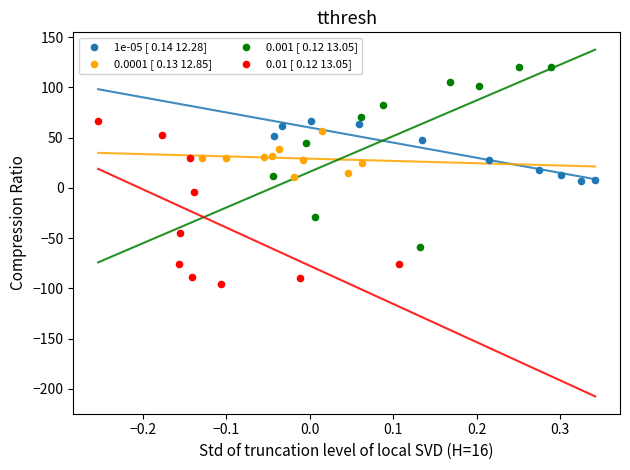

Which series contains the lowest Y value?

0.01 [ 0.12 13.05]